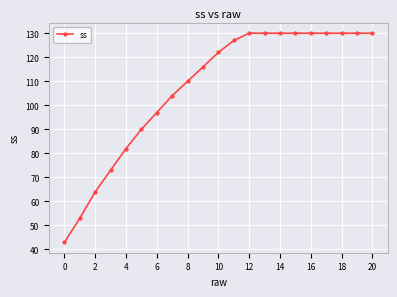

What is the minimum value shown in the chart?

43